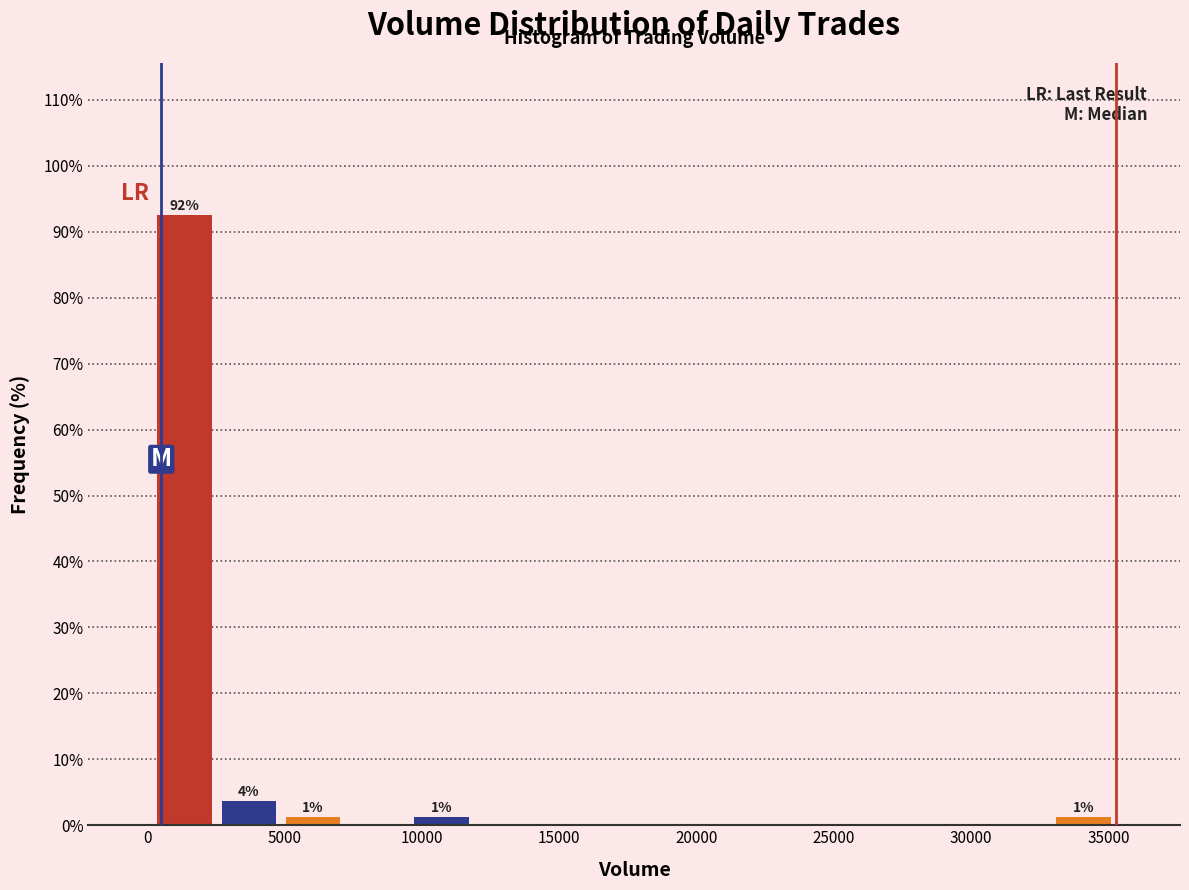

Over which range of the x-axis is the bar tallest?

0 to 2500